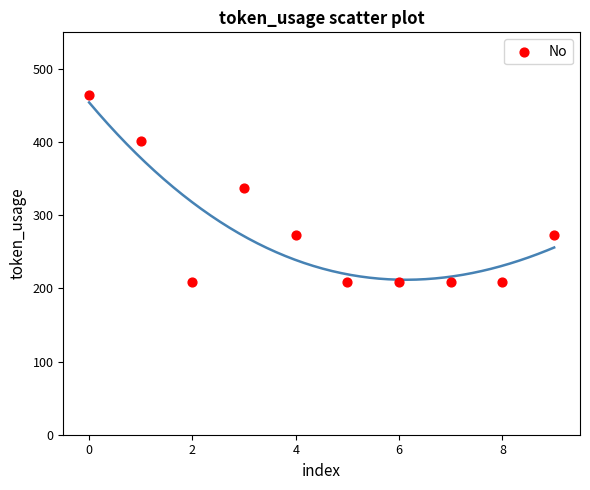

What is the range of Y values (max minus min)?

256